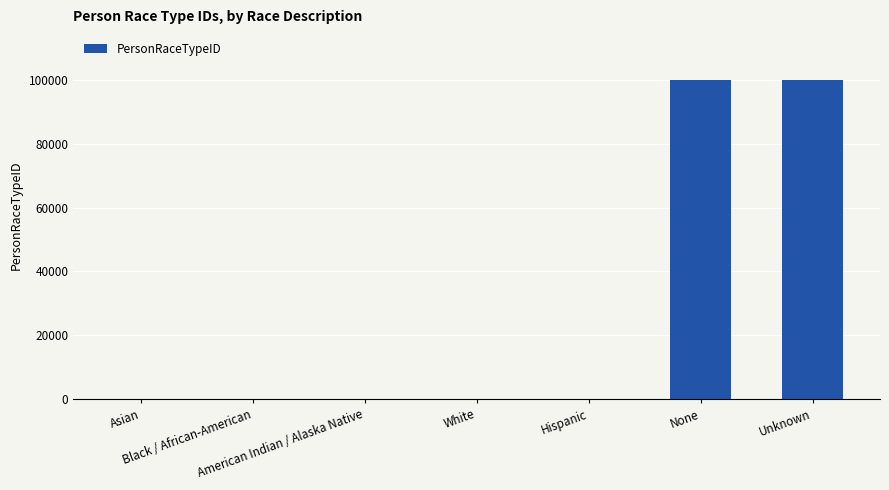

What is the sum of all values?

200014